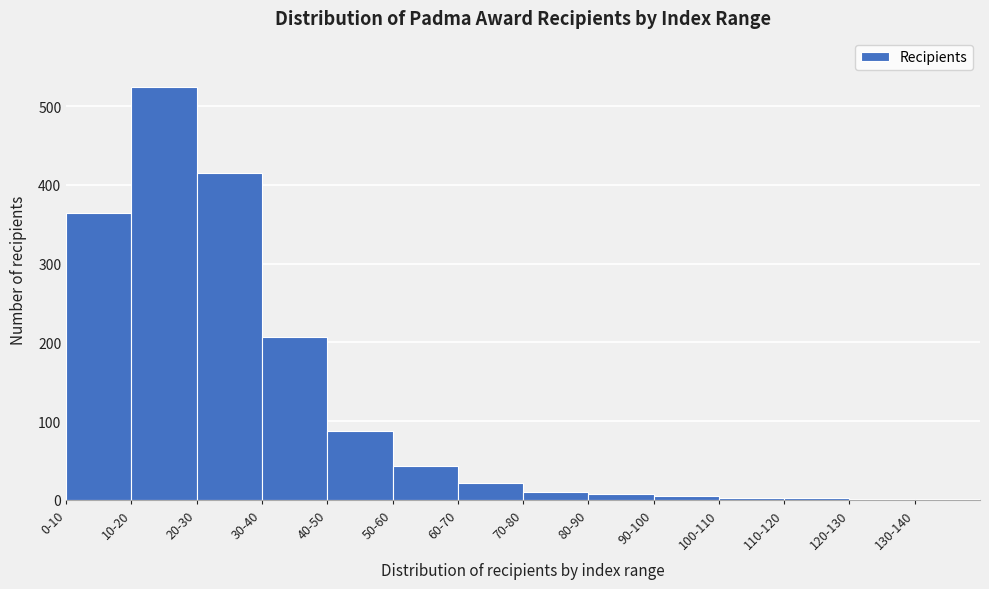

Is it true that the value at 50-60 is 12?

False